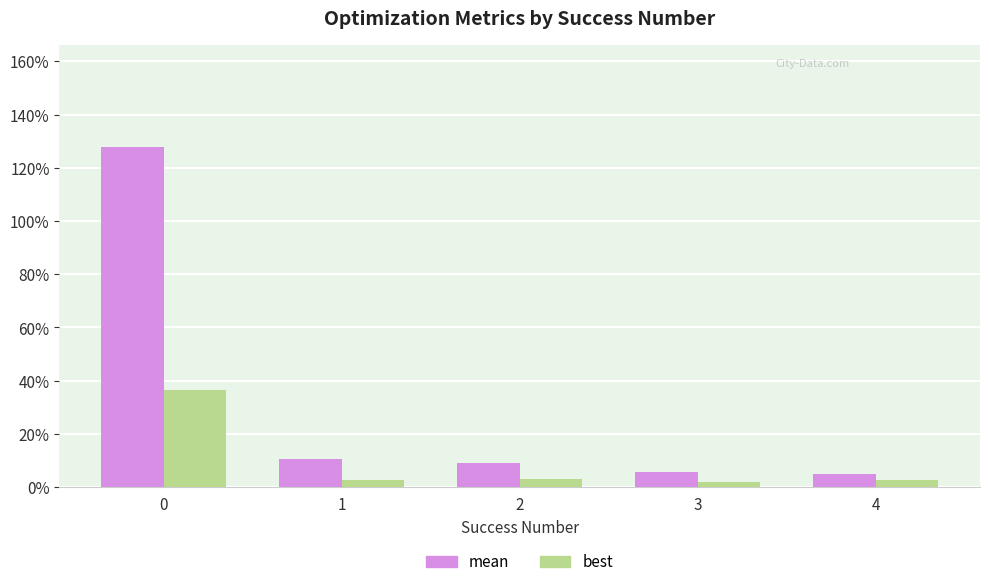

What is the spread (max minus min) of values at 0?

0.9